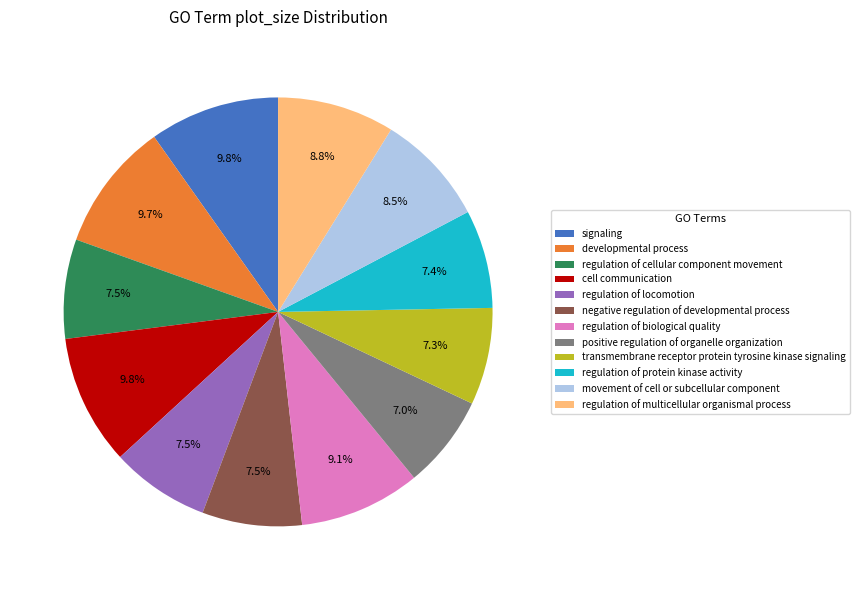

Does signaling represent more than half of the total?

No